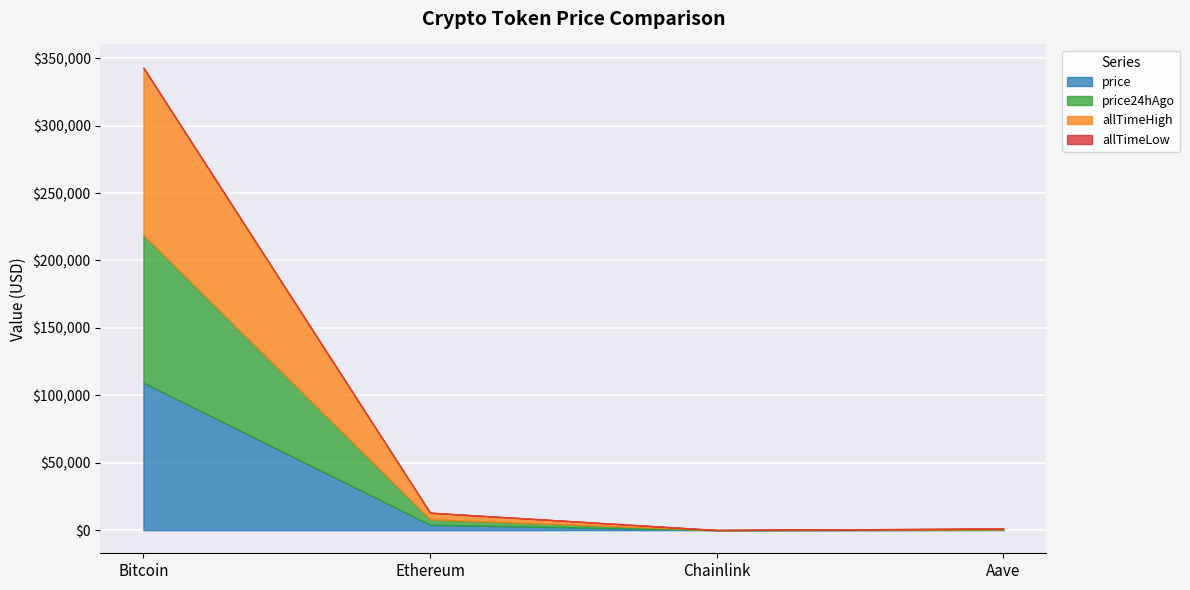

True or false: allTimeLow has a value of 0.1 at Chainlink.

True